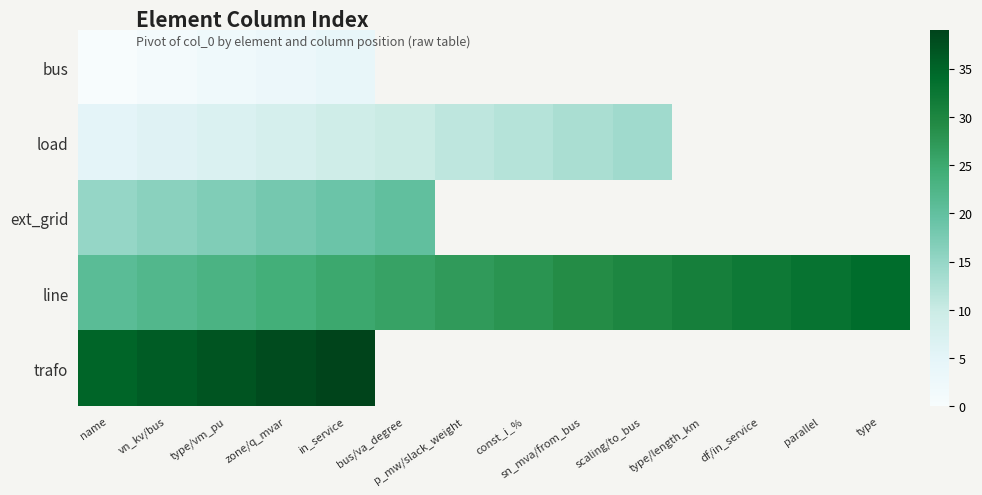

Where is load nearest to the value 9?

in_service